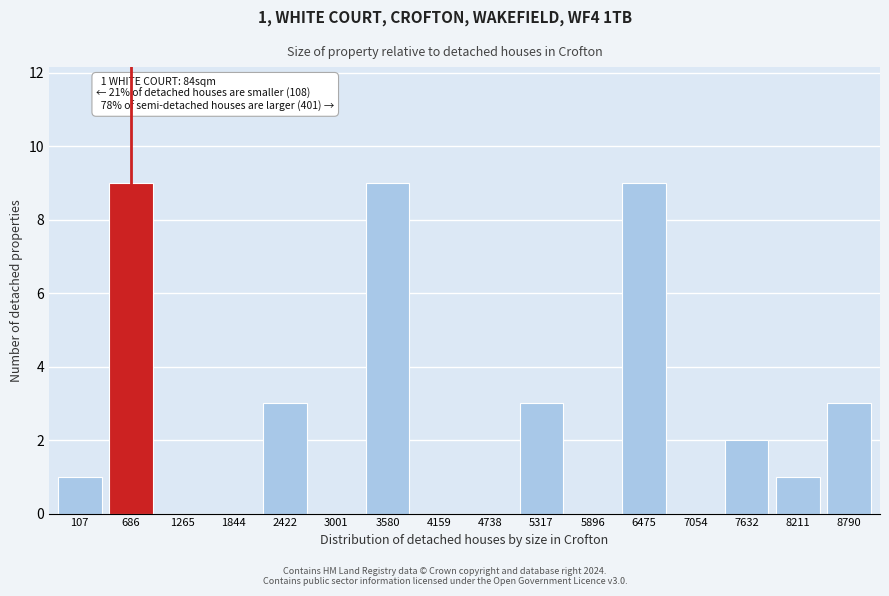

Reading left to right, extract all data points from this chart.

107=1	686=9	1265=0	1844=0	2422=3	3001=0	3580=9	4159=0	4738=0	5317=3	5896=0	6475=9	7054=0	7632=2	8211=1	8790=3